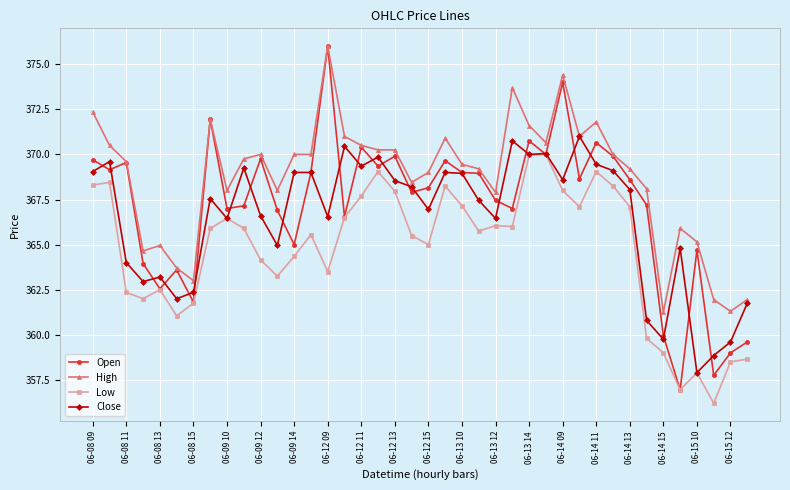

Rank the series by their average value, from highest to lowest.

High, Open, Close, Low